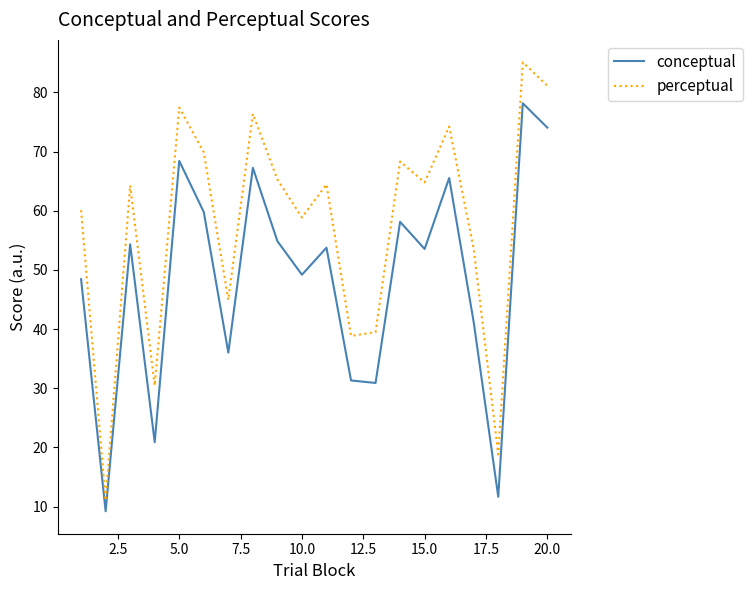

How many lines are shown in the chart?

2